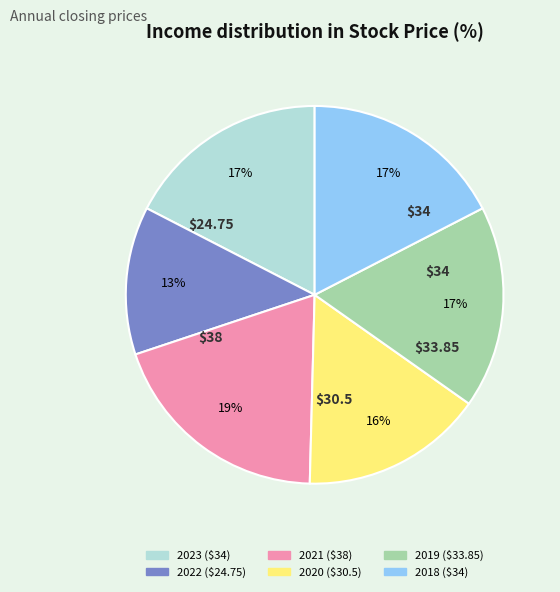

What percentage is the 2019 slice, to the nearest percent?

17%